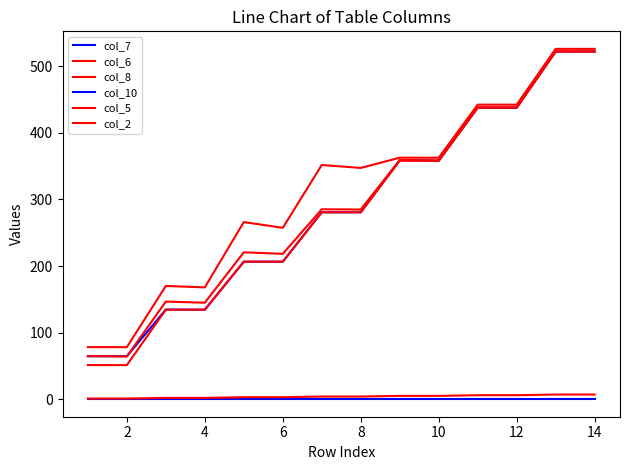

After their last crossing, which series has the higher values: col_7 or col_8?

col_8